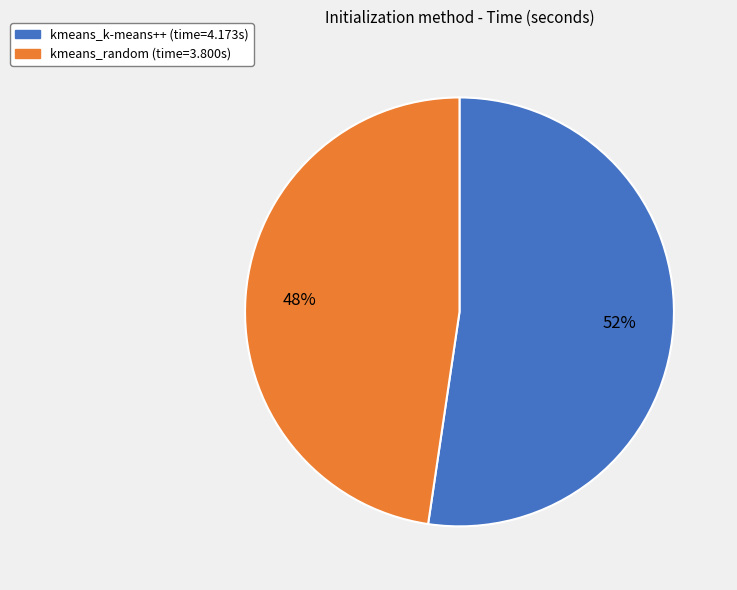

Is it true that kmeans_random is 48% of the pie?

True